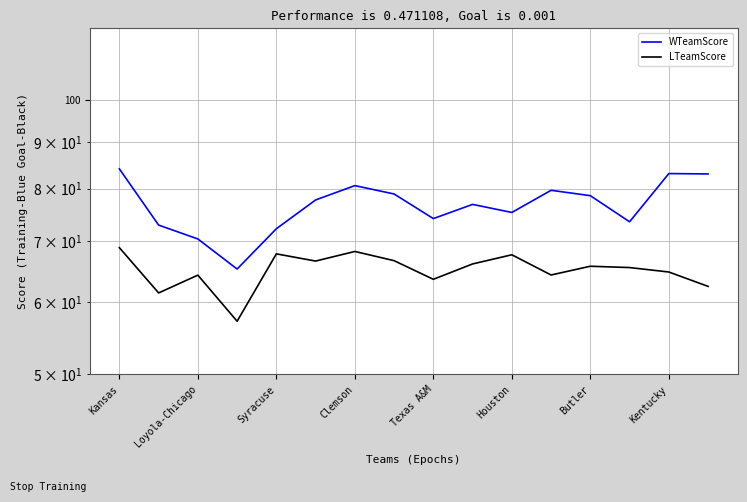

What is the sum of the LTeamScore values at 8 and Kentucky?

130.3